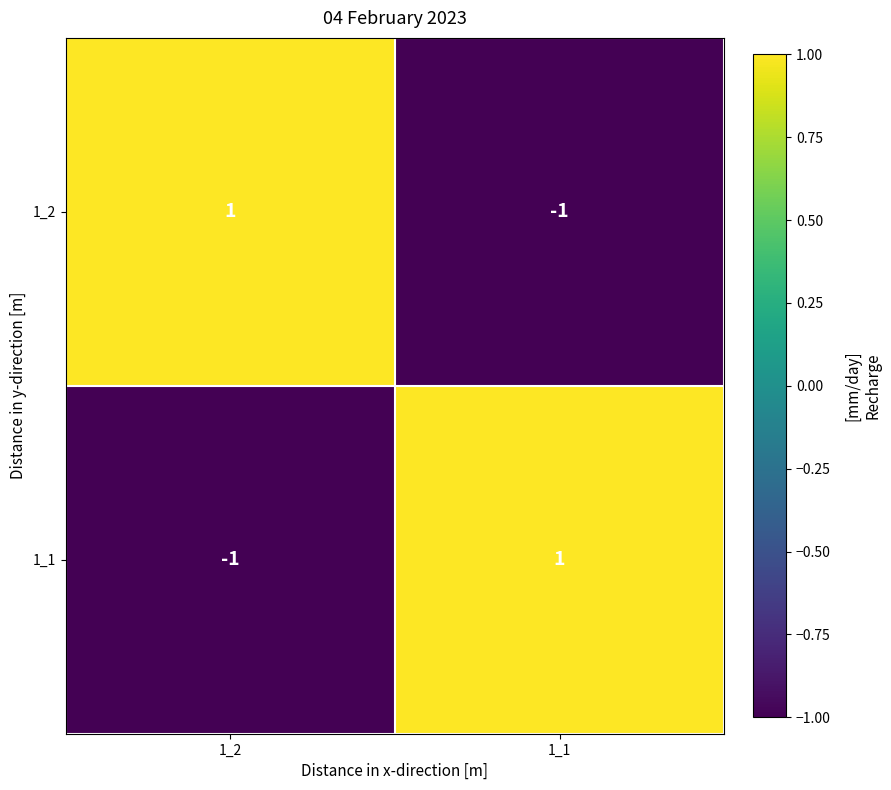

Is it true that 1_1 equals -1 at 1_2?

True